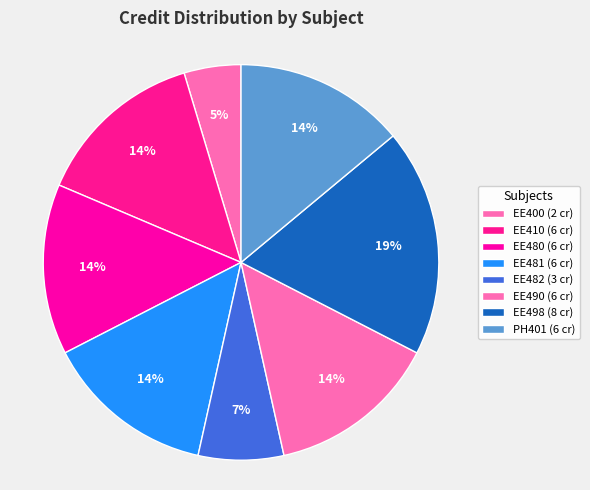

To the nearest percent, what is the difference between the largest and smallest slice percentages?

14%